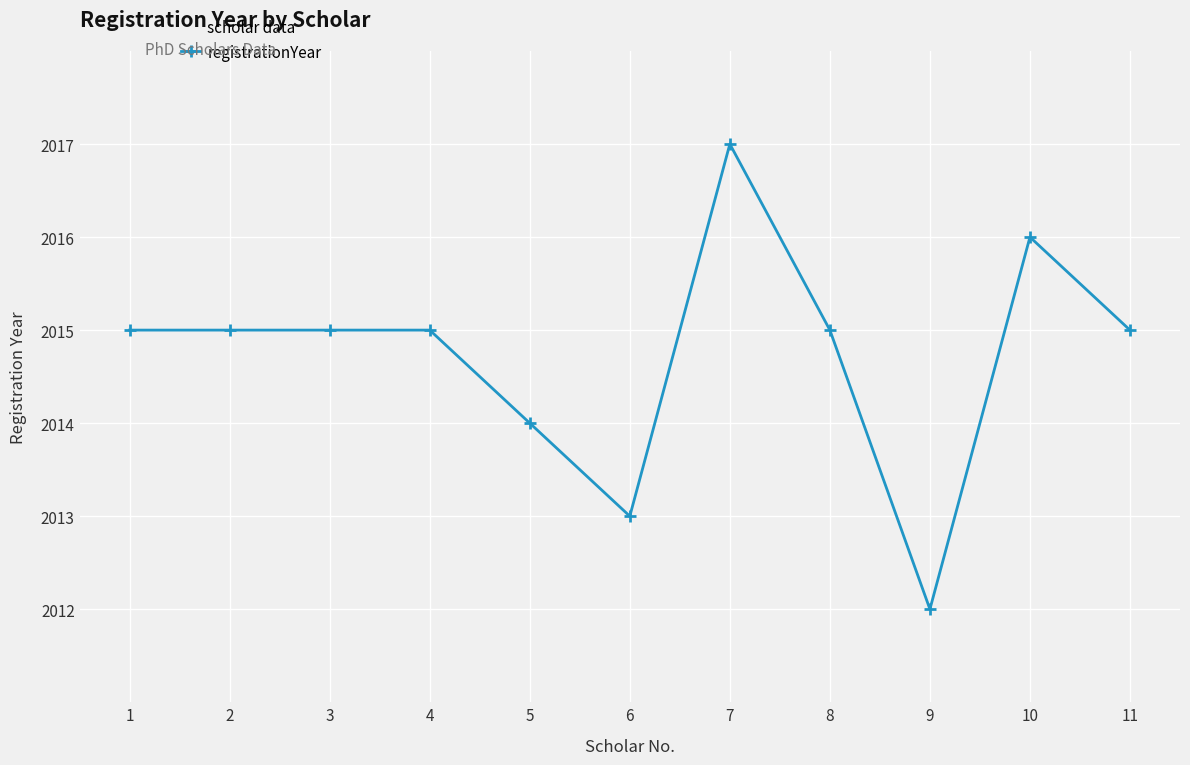

What is the difference between the maximum and minimum values?

5